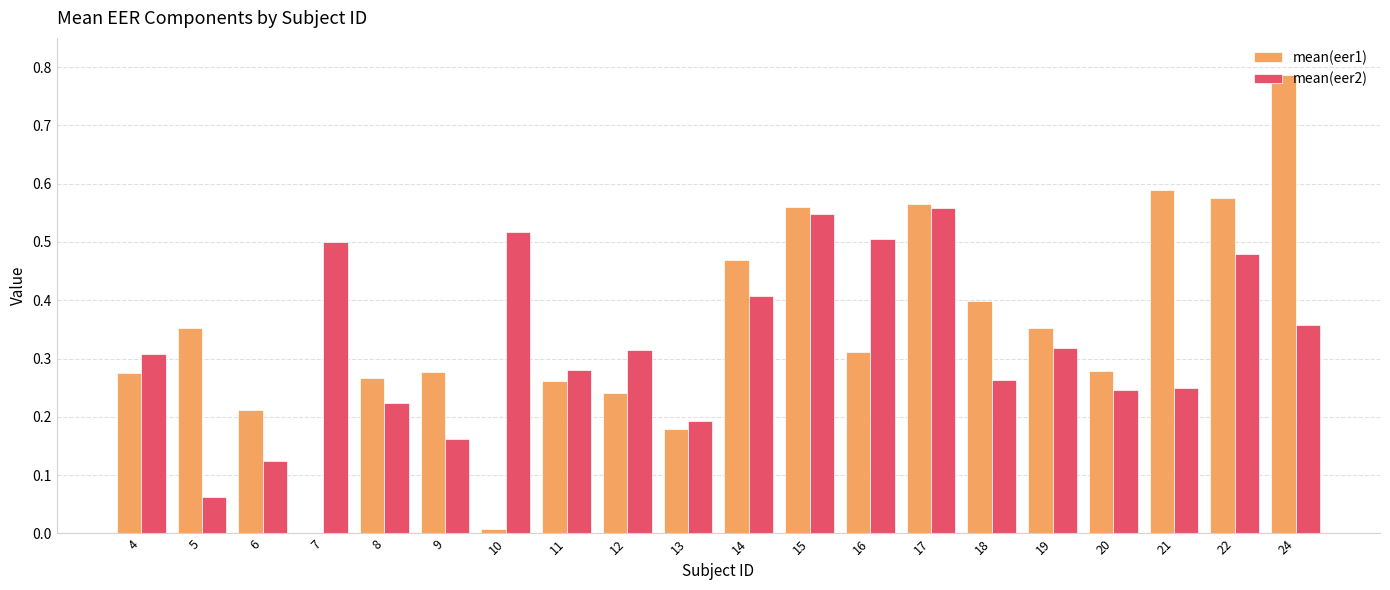

What are all the series names shown in the legend?

mean(eer1), mean(eer2)